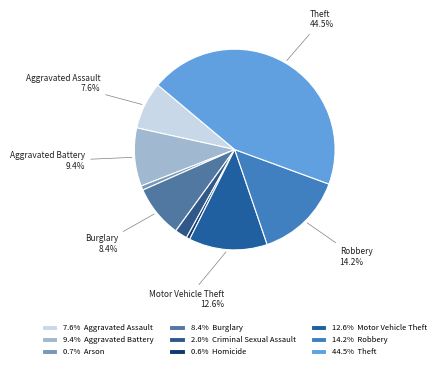

How many segments does this pie chart have?

9